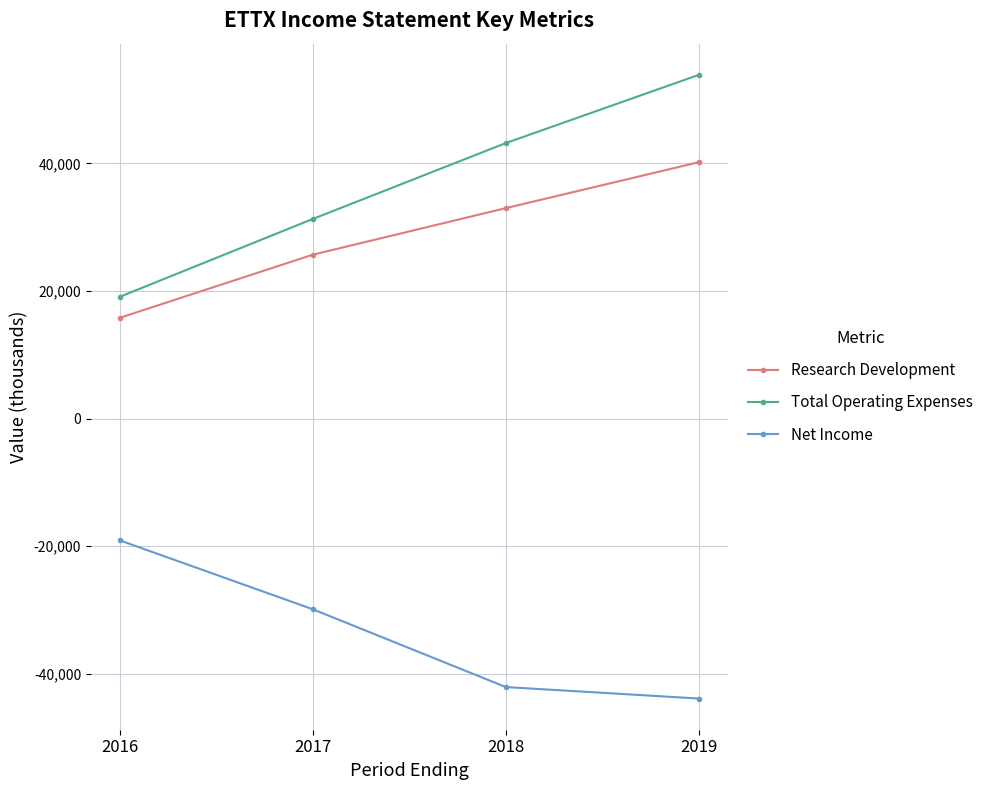

How many distinct data groups are displayed?

3